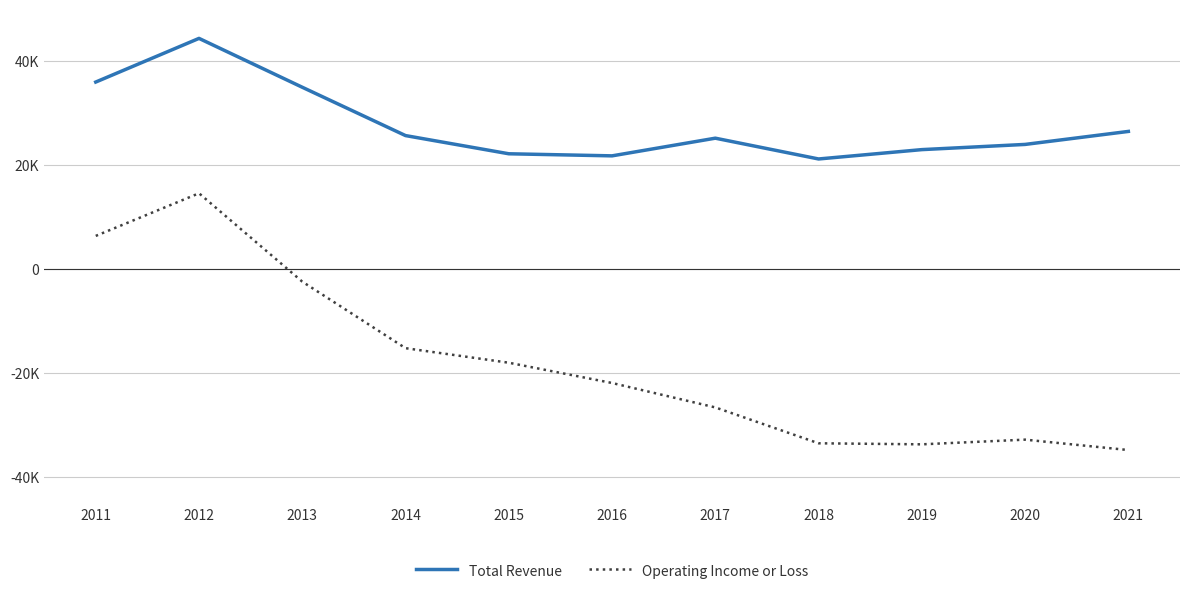

What are all the series names shown in the legend?

Total Revenue, Operating Income or Loss